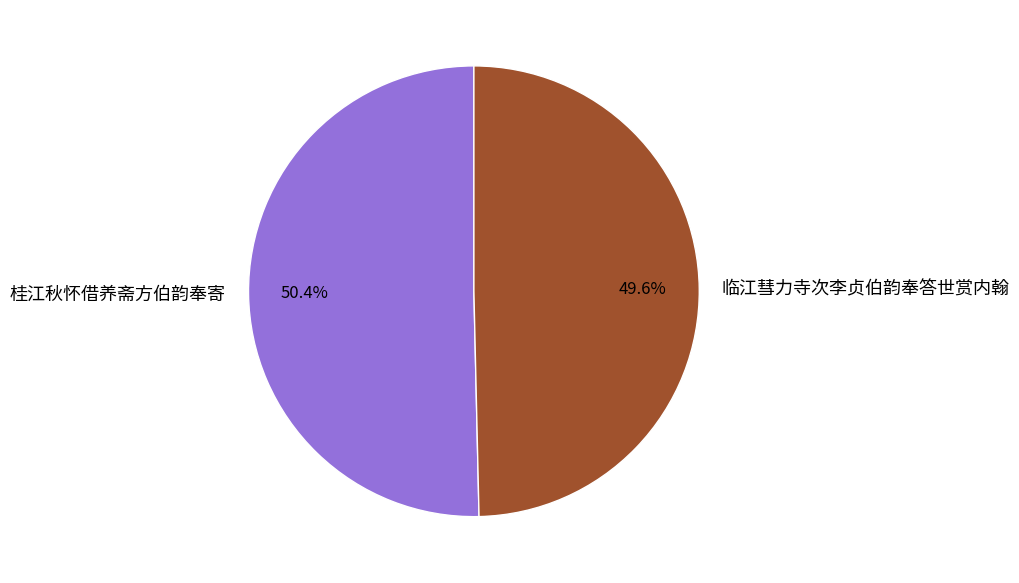

What is the majority slice?

桂江秋怀借养斋方伯韵奉寄